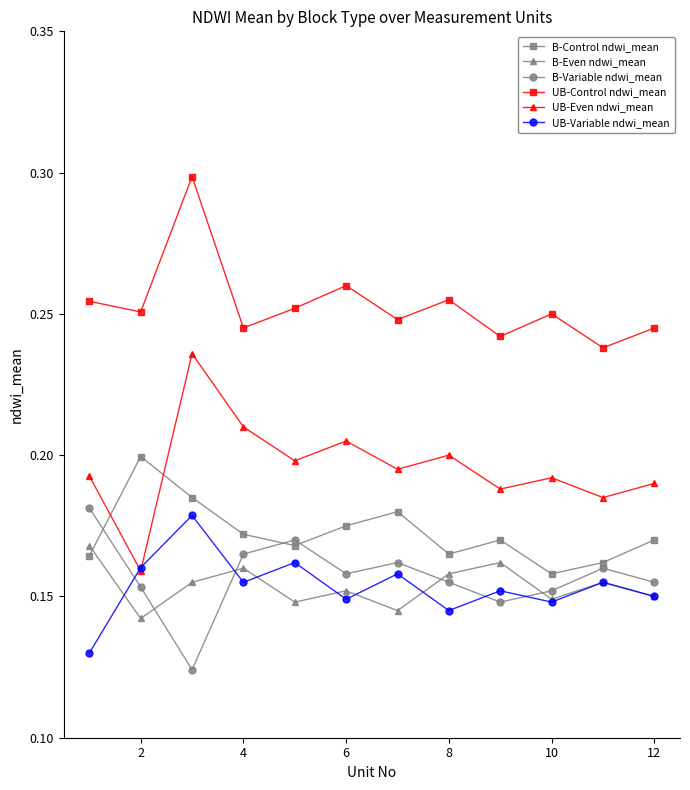

Count the B-Control ndwi_mean values in the range 0 to 1.

12